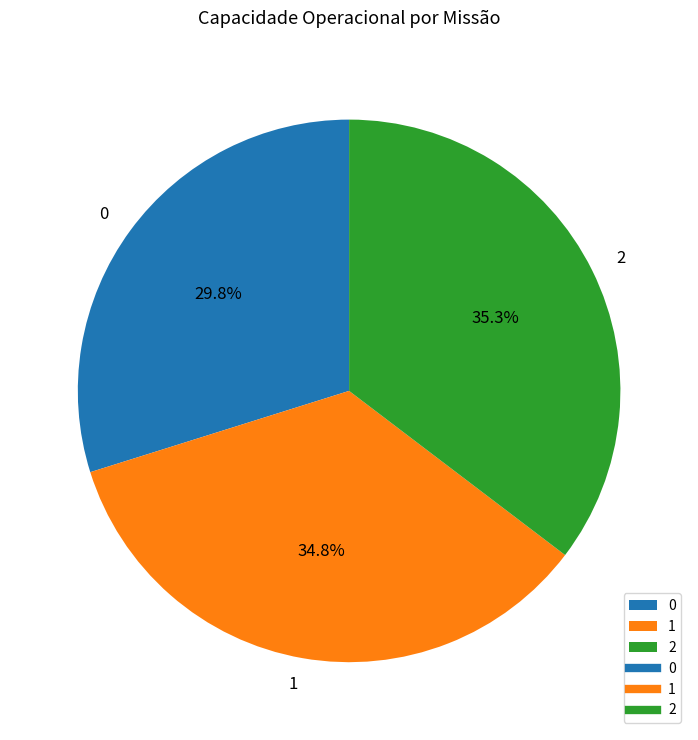

How many segments does this pie chart have?

3